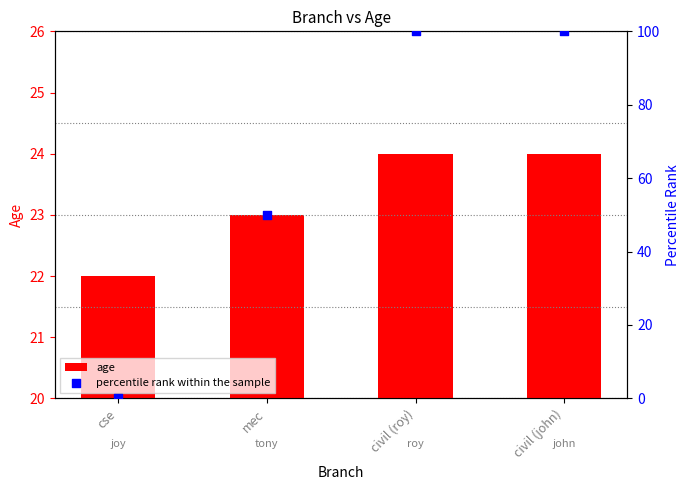

Is the value of age at cse greater than the value of percentile rank within the sample at mec?

No